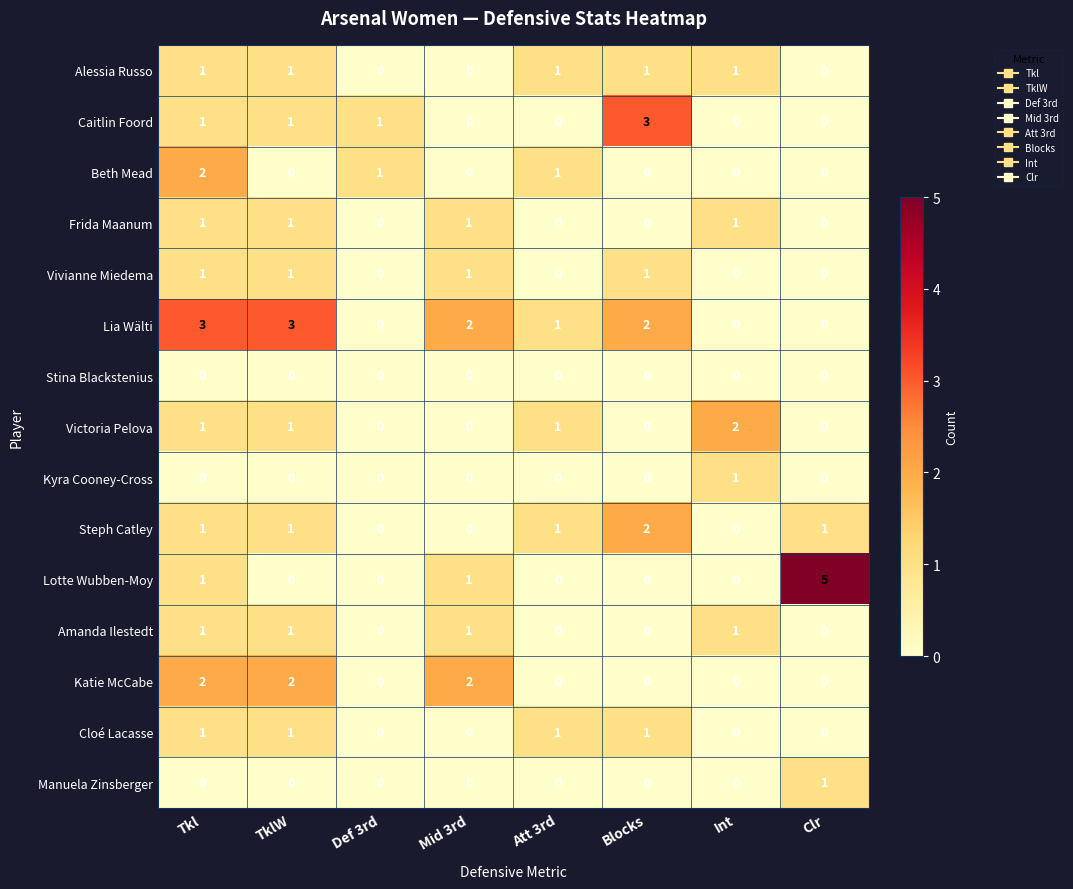

What is the difference between the highest and lowest values at Int?

2